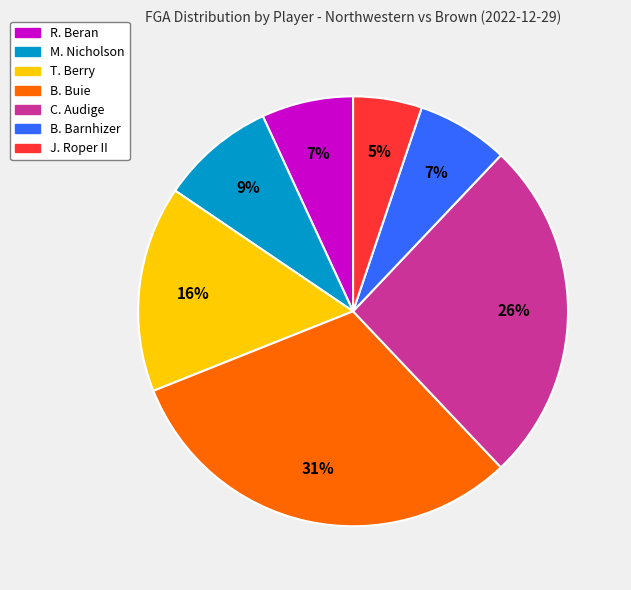

To the nearest percent, what is the difference between the largest and smallest slice percentages?

26%